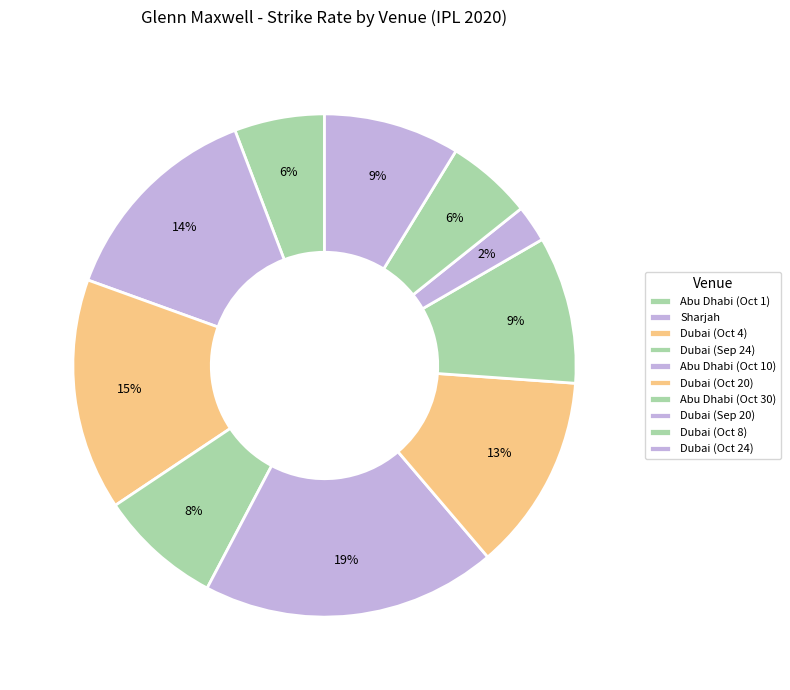

Is Sharjah the majority of the pie?

No